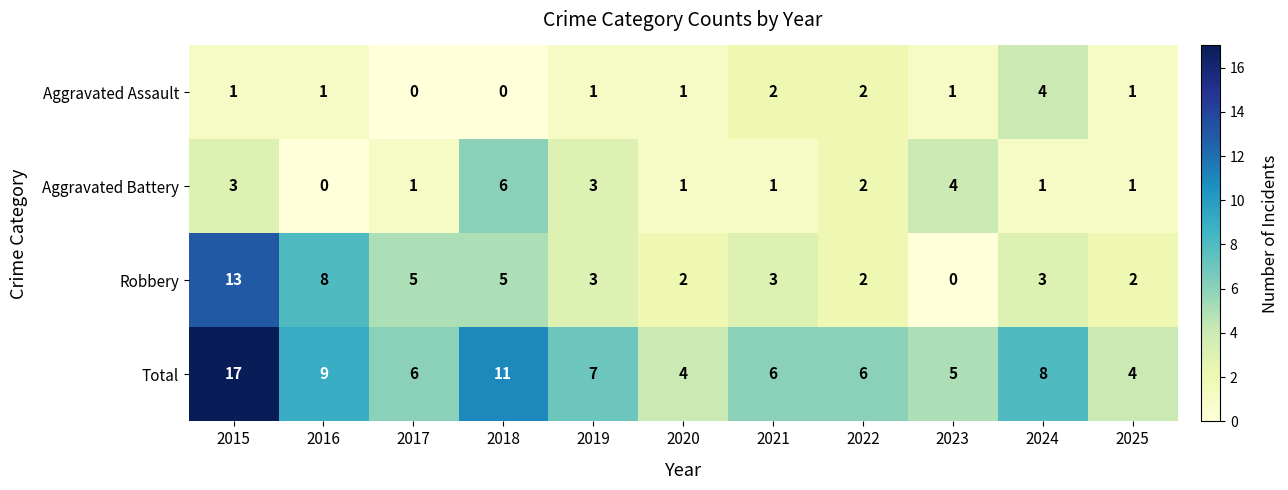

Which series changed the most between 2020 and 2022?

Total